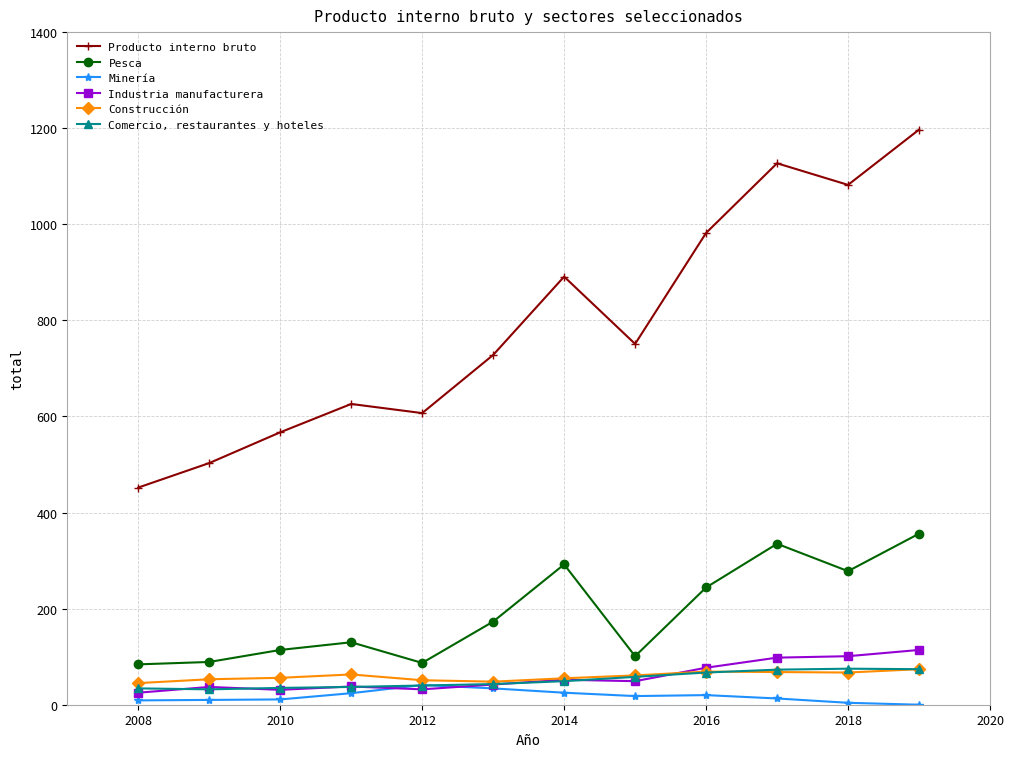

Which series has the largest total across all categories?

Producto interno bruto